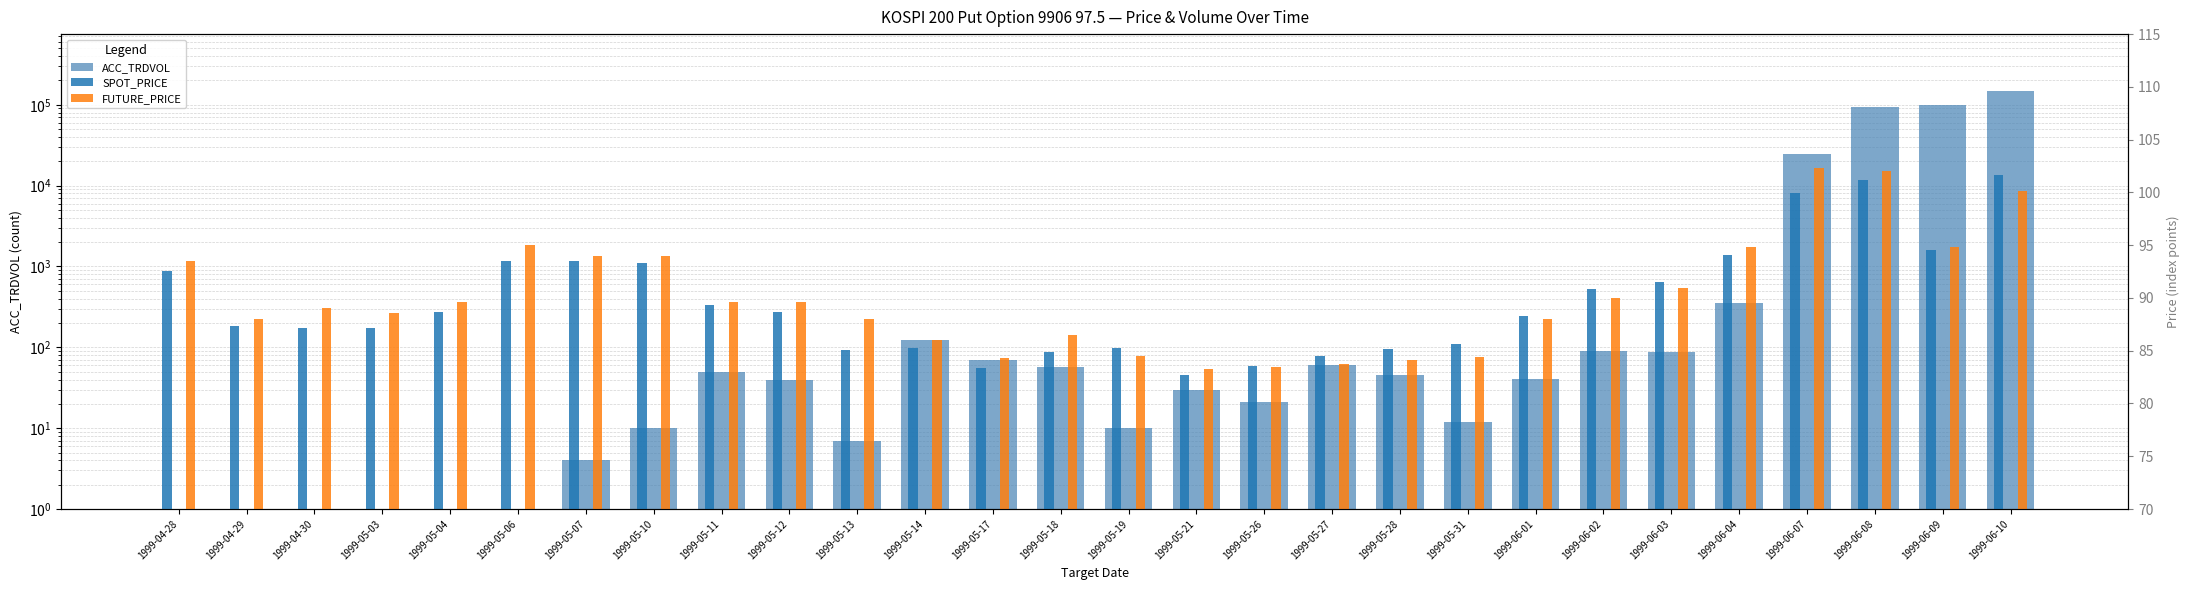

What is the difference between the maximum and minimum values in the SPOT_PRICE series?

18.9